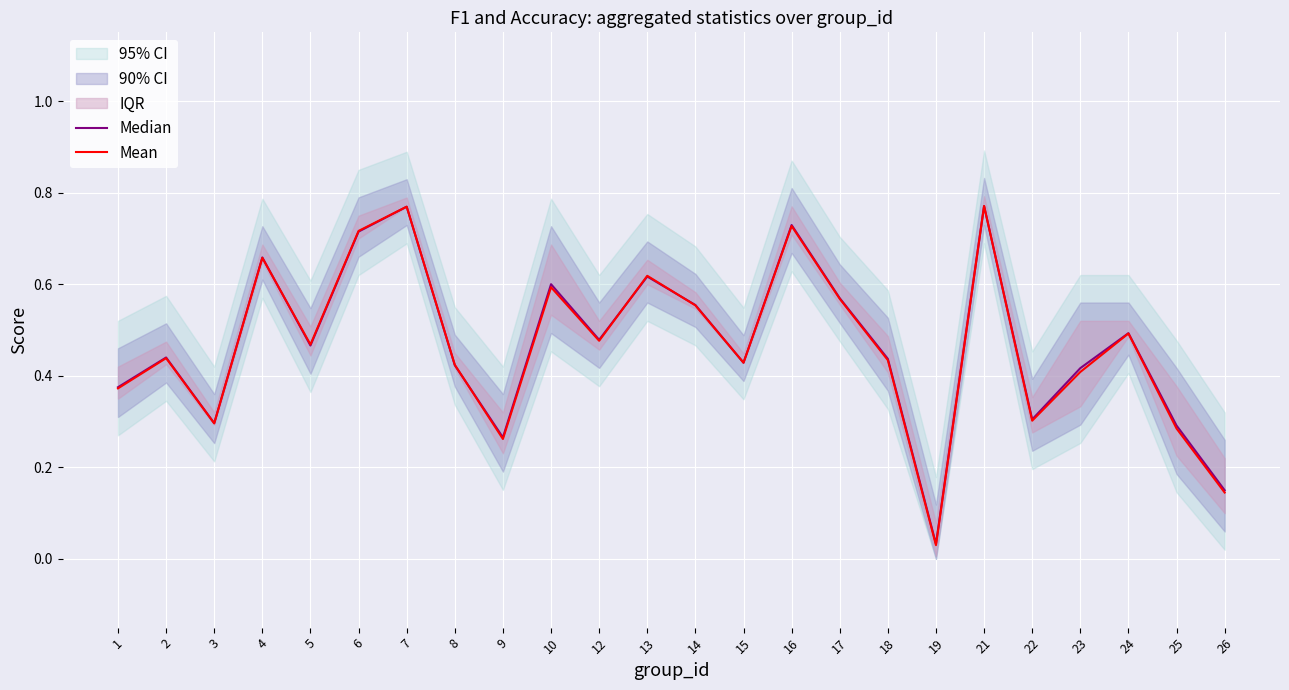

Reading left to right, what are all the values shown in this chart?

Median: 0.4	0.4	0.3	0.7	0.5	0.7	0.8	0.4	0.3	0.6	0.5	0.6	0.6	0.4	0.7	0.6	0.4	0.0	0.8	0.3	0.4	0.5	0.3	0.2
Mean: 0.4	0.4	0.3	0.7	0.5	0.7	0.8	0.4	0.3	0.6	0.5	0.6	0.6	0.4	0.7	0.6	0.4	0.0	0.8	0.3	0.4	0.5	0.3	0.1